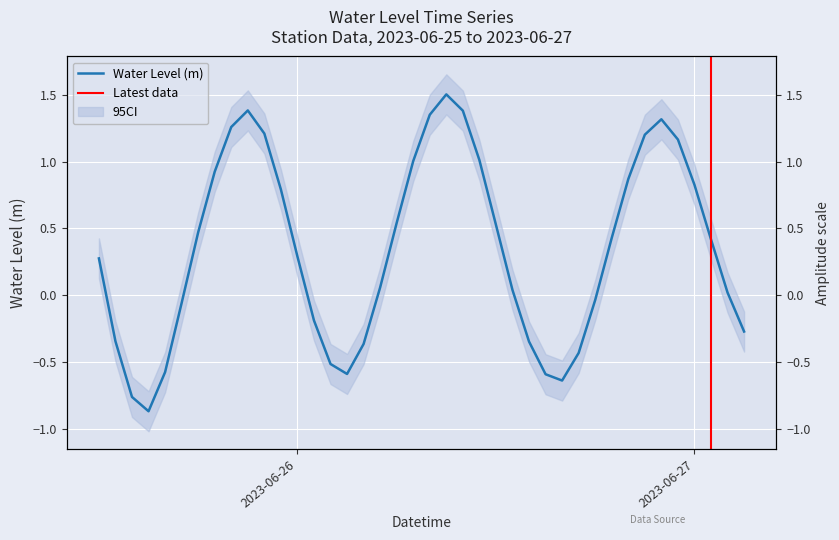

True or false: the data shows 0.9 at 2023-06-26 06:00:00.

False